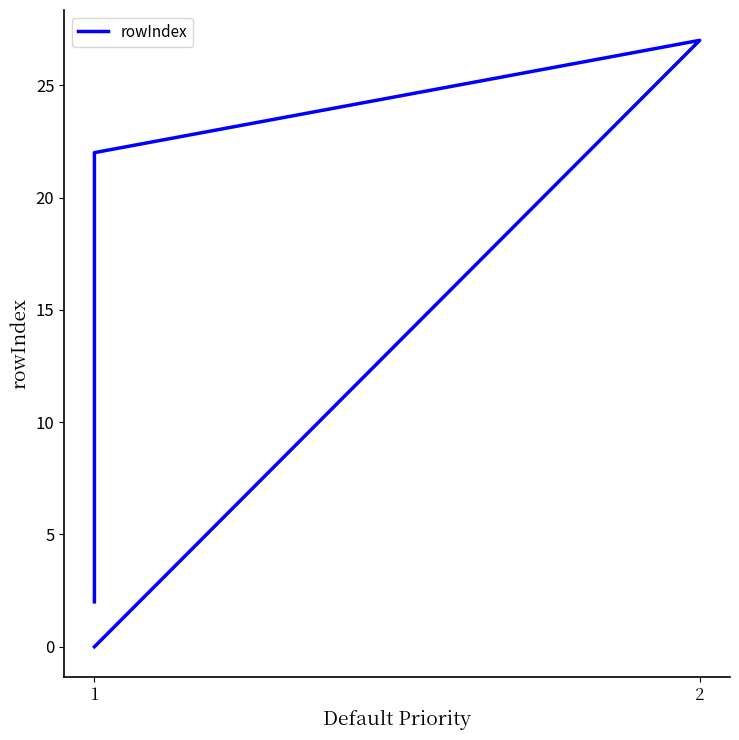

Reading left to right, transcribe all the data shown in this chart.

2	3	4	5	6	7	22	27	0